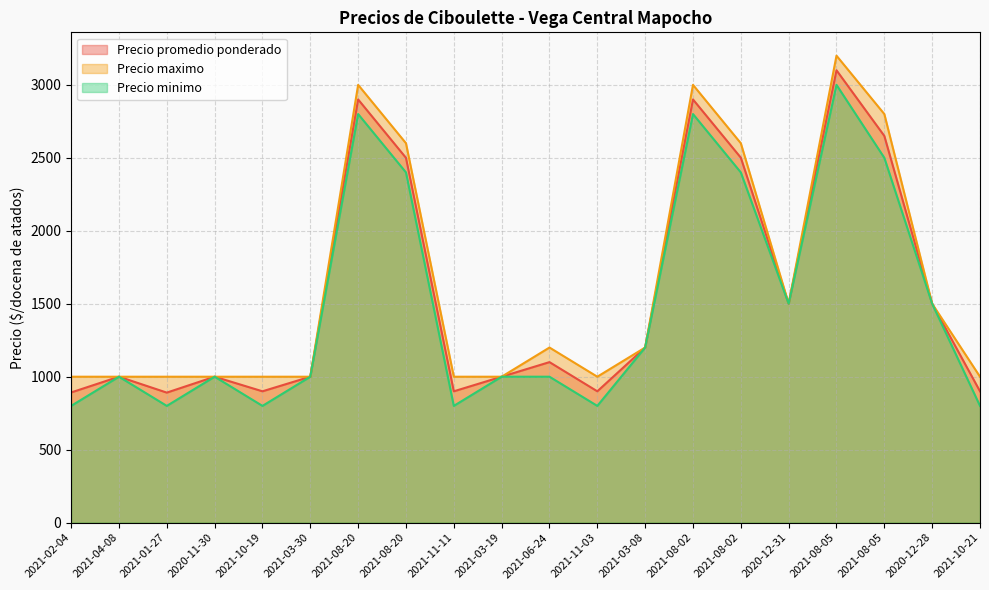

At which label is Precio minimo closest to 1900?

2020-12-31